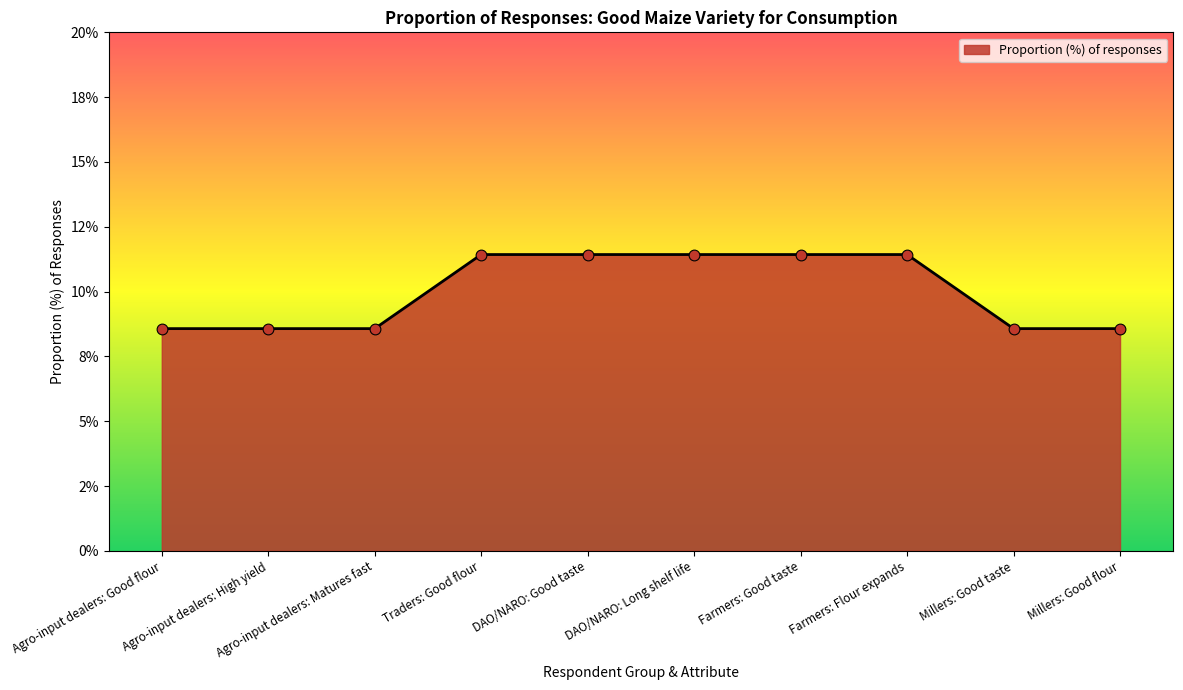

Between Millers: Good flour and Traders: Good flour, which is larger?

Traders: Good flour